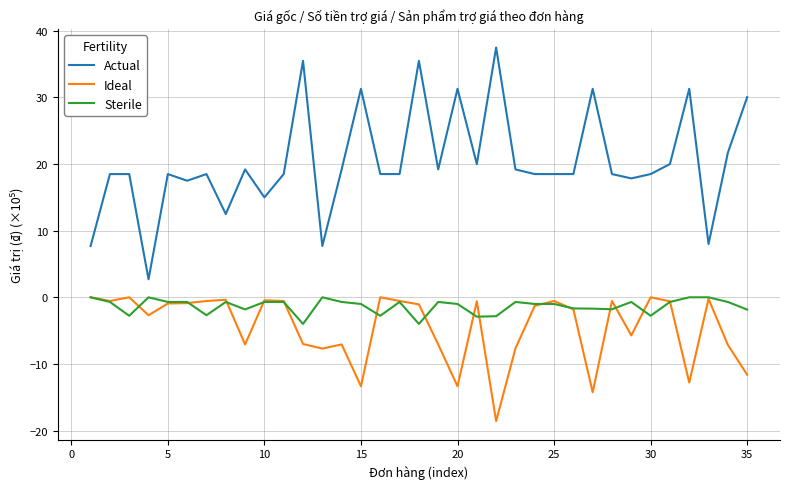

Which series has the largest range (max minus min)?

Actual